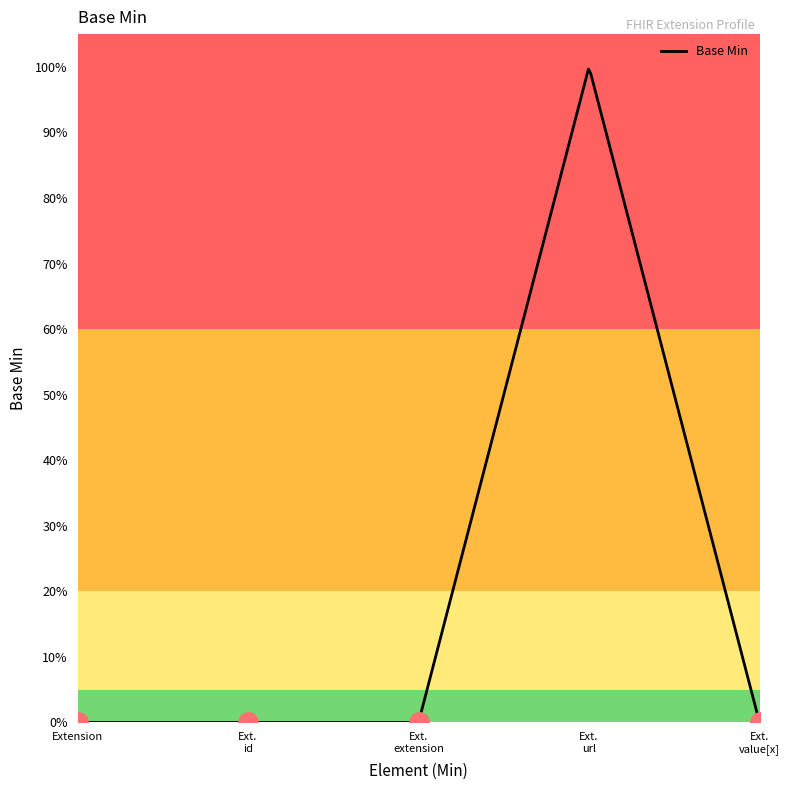

Does the chart display data point markers on the line(s)?

No